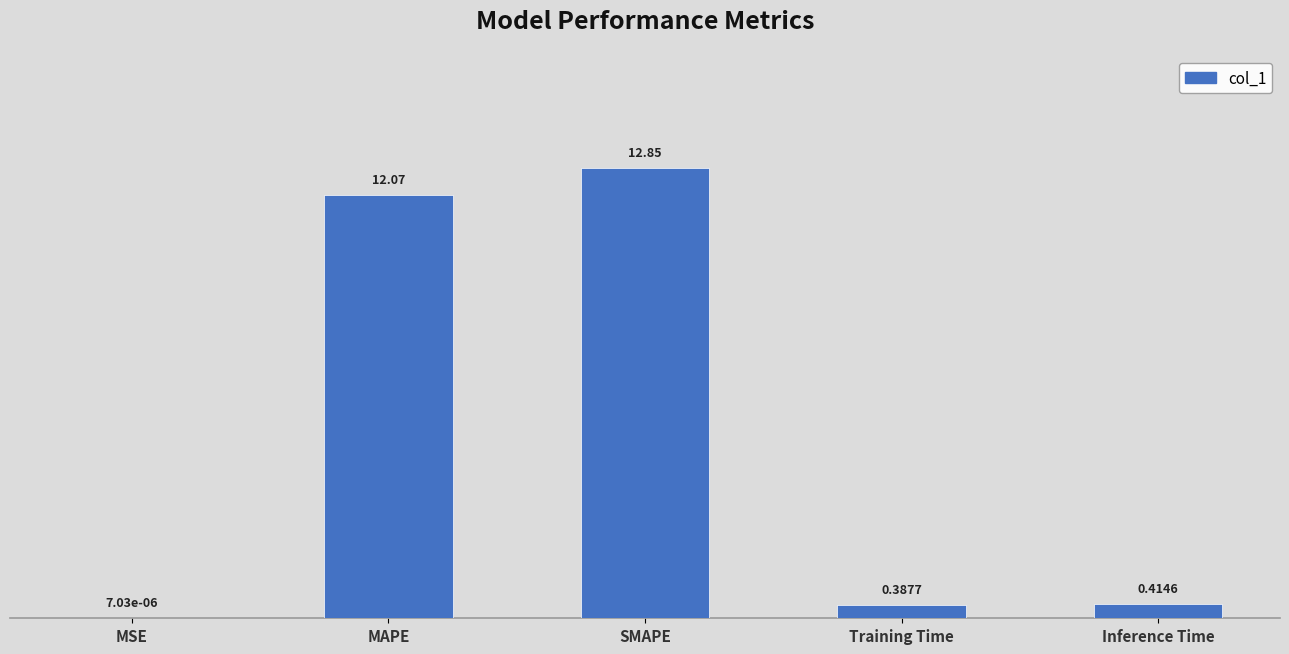

At which label is the value closest to 6?

Inference Time